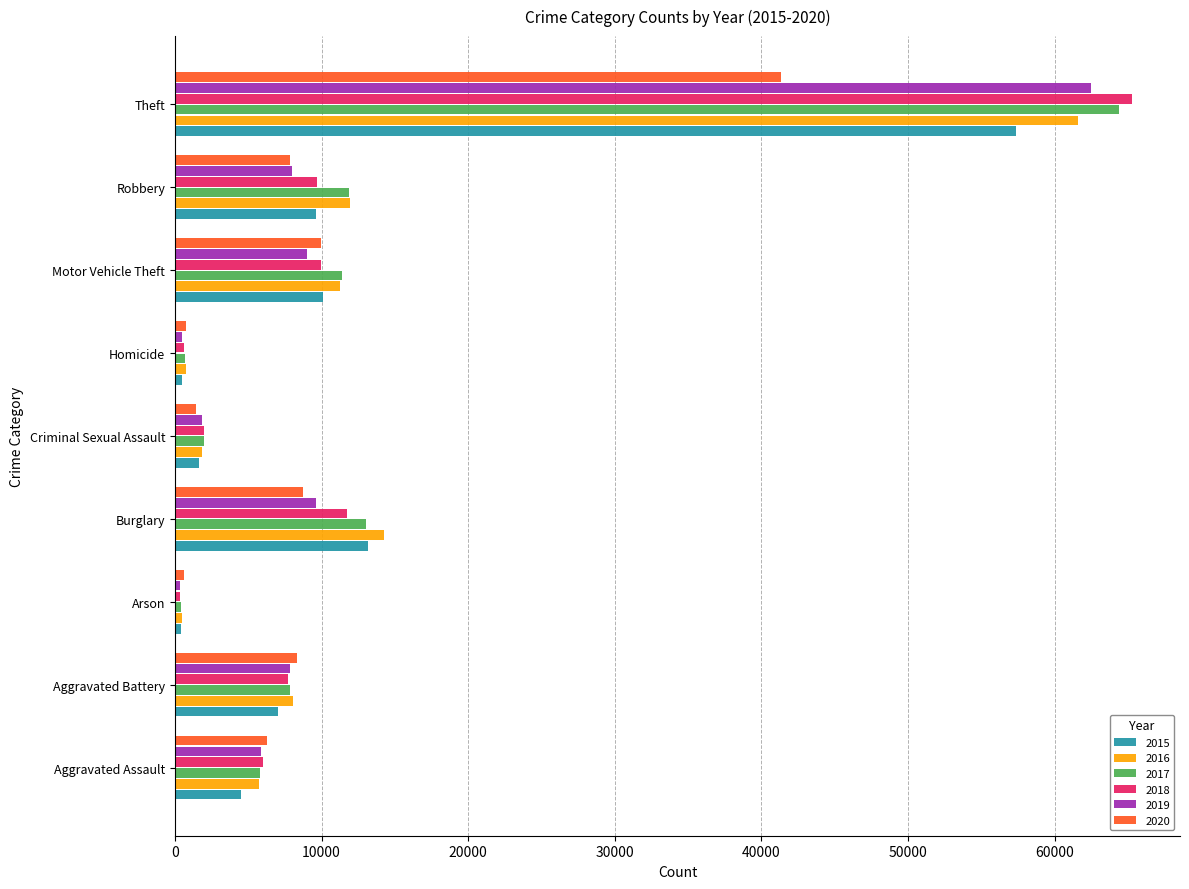

At how many categories does at least one series exceed 28597?

1